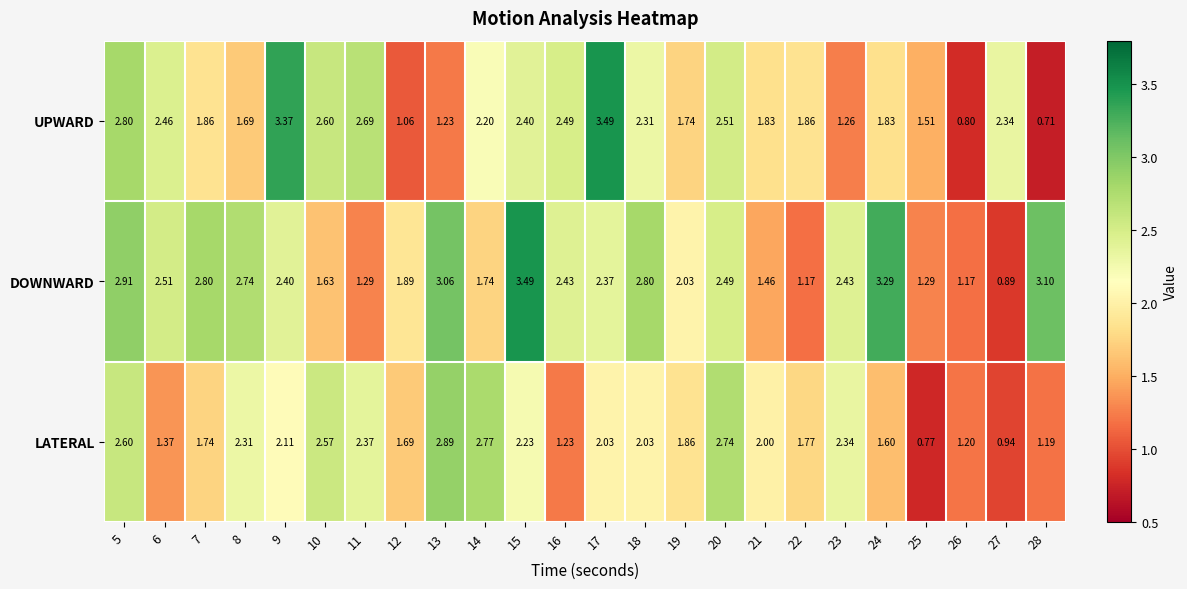

Which series has the largest range (max minus min)?

UPWARD